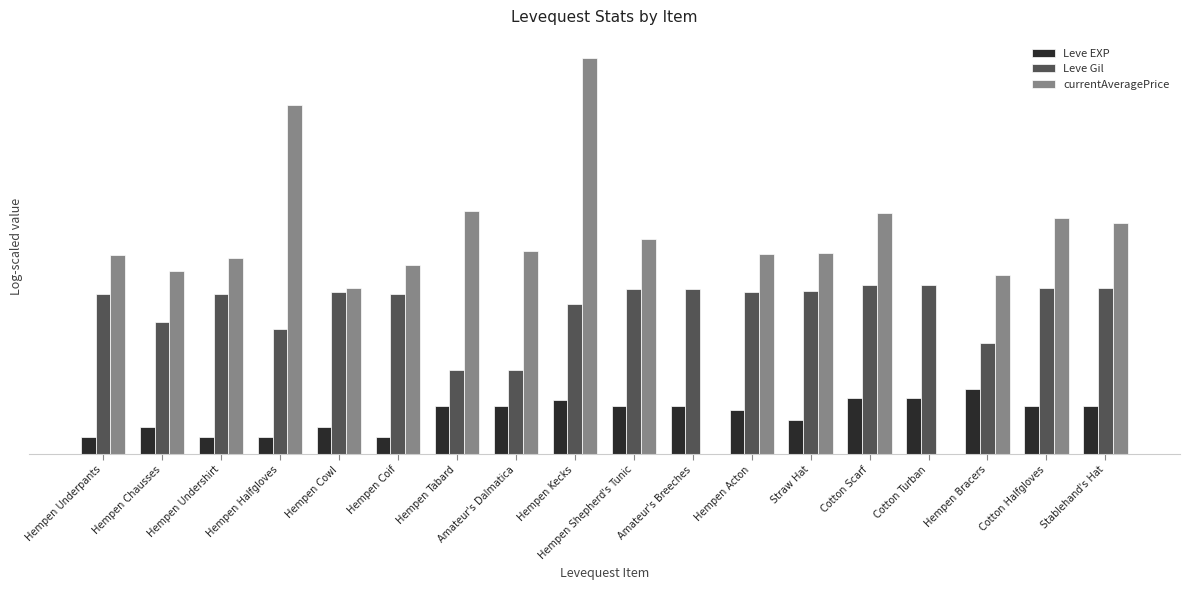

True or false: Leve Gil has a value of 6.9 at Cotton Turban.

True